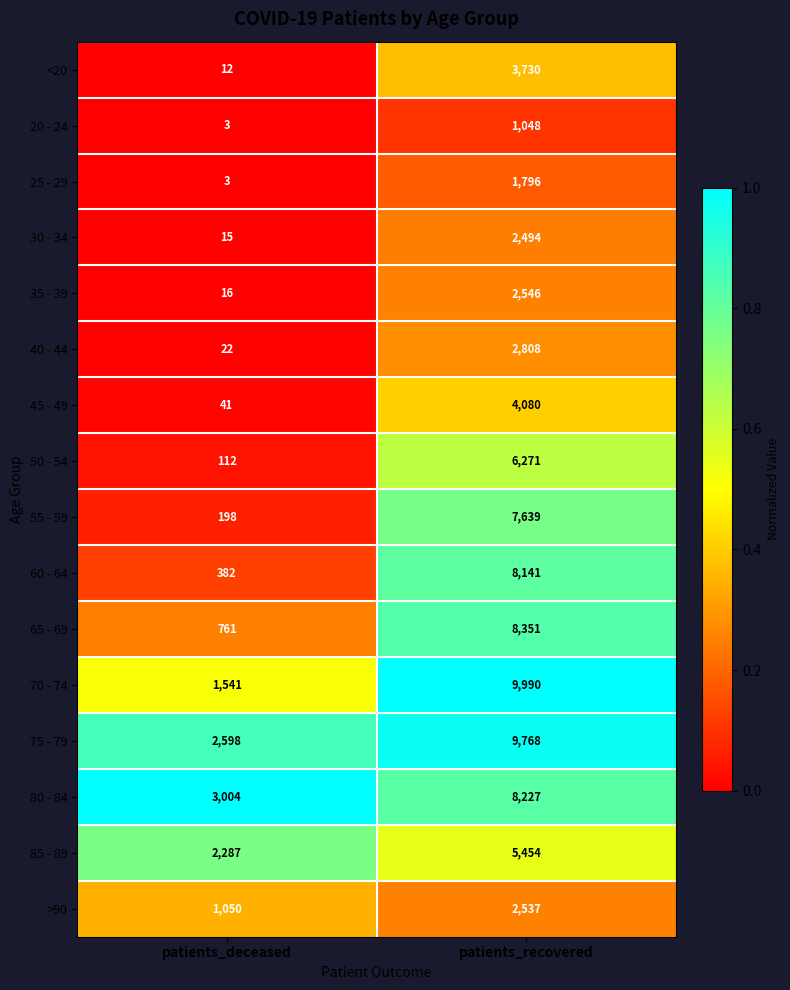

At which label does >90 reach its peak?

patients_recovered